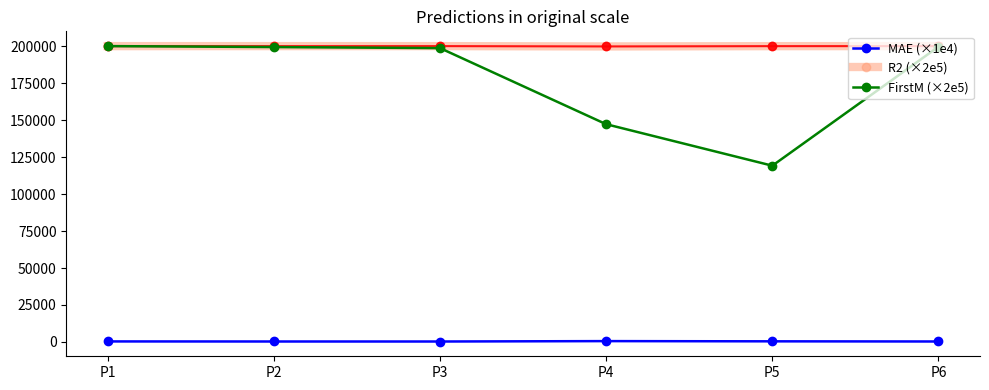

How many lines are shown in the chart?

4